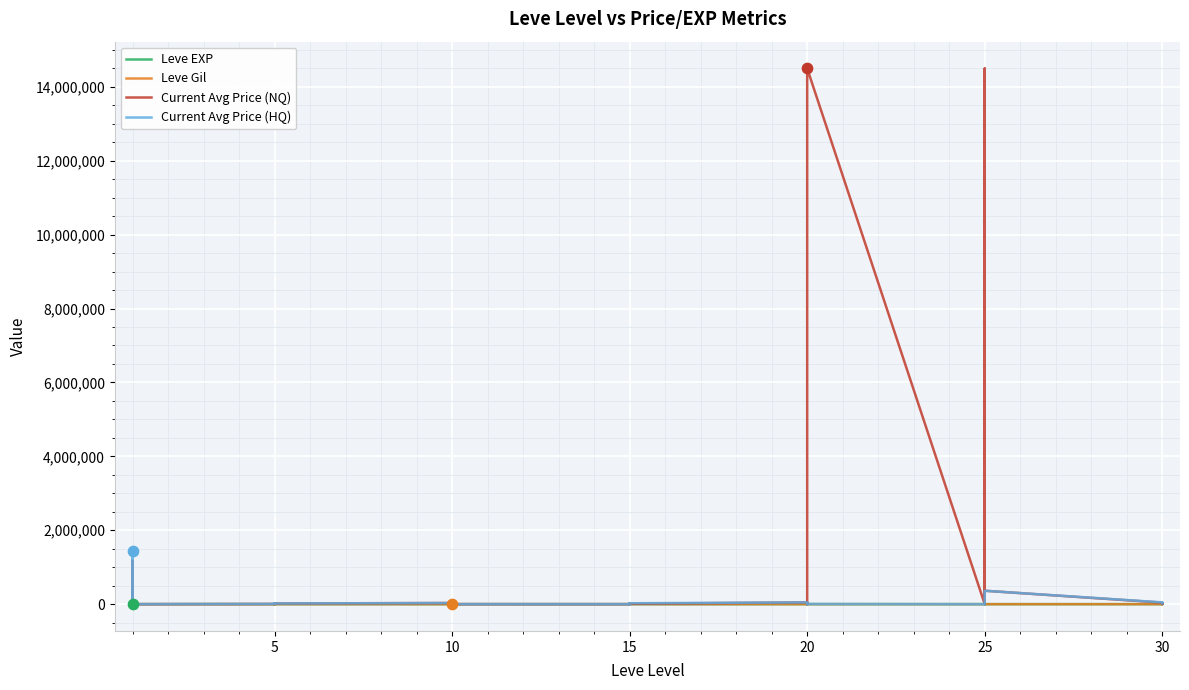

Which series has the widest spread of Y values?

Current Avg Price (NQ)